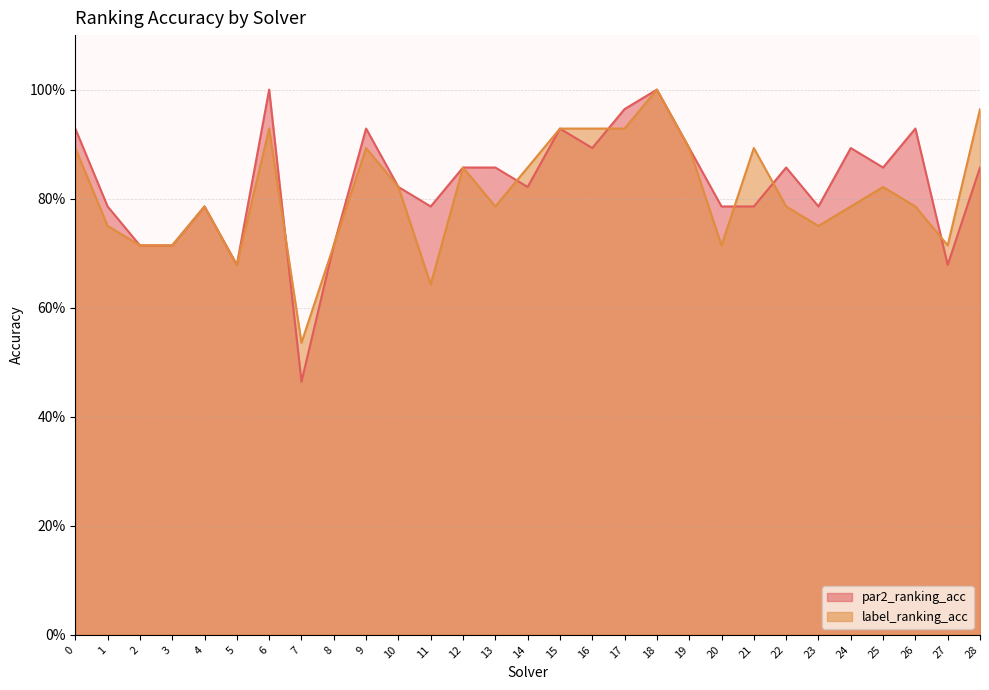

How many interior local peaks does the label_ranking_acc series have?

7